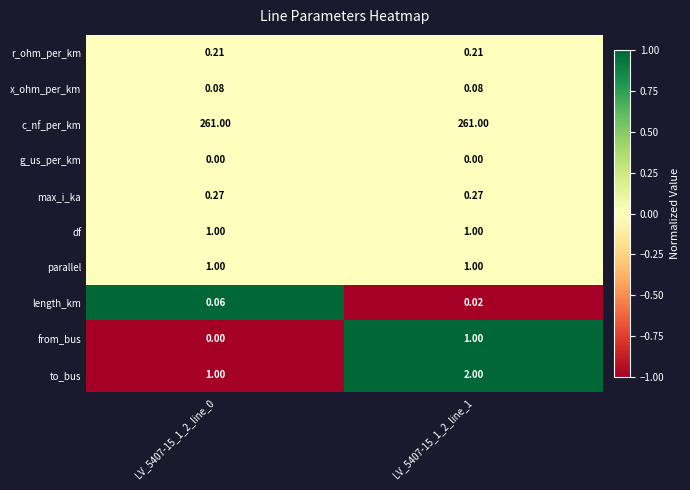

Is the value of df at LV_5407-15_1_2_line_0 greater than the value of r_ohm_per_km at LV_5407-15_1_2_line_0?

Yes